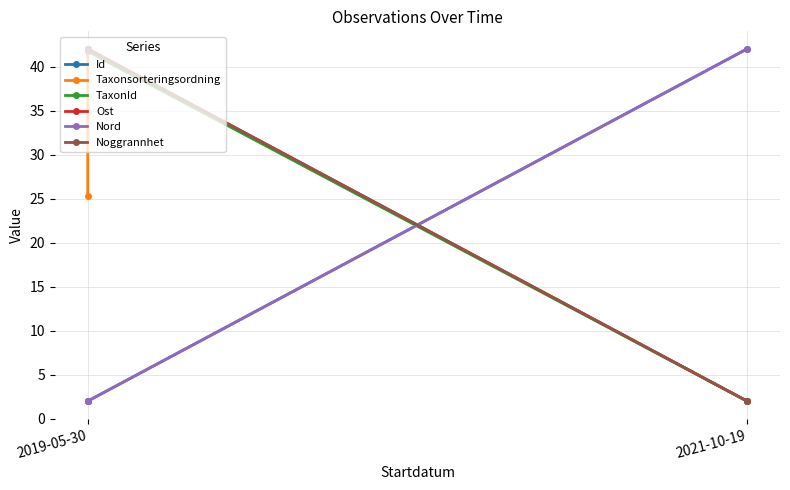

Is this an area chart (filled region under the line)?

No